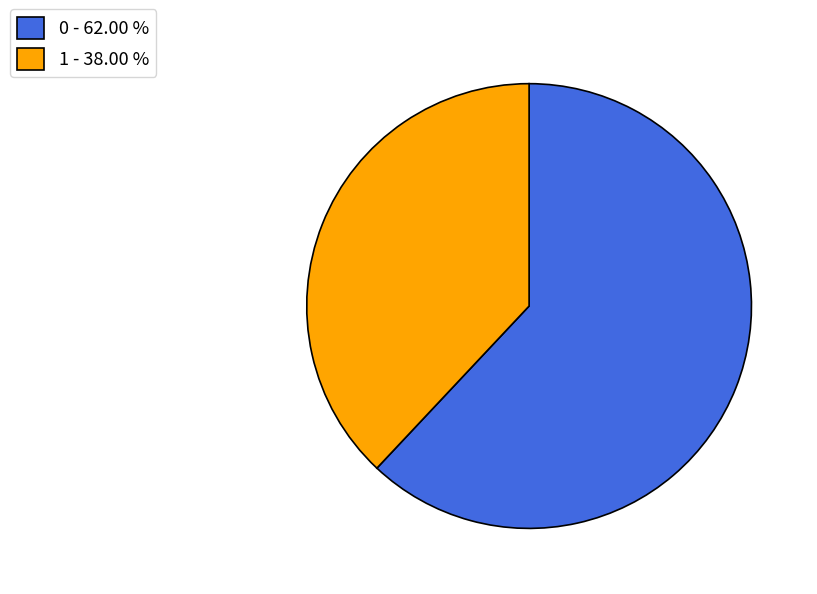

Count the number of slices in the pie.

2